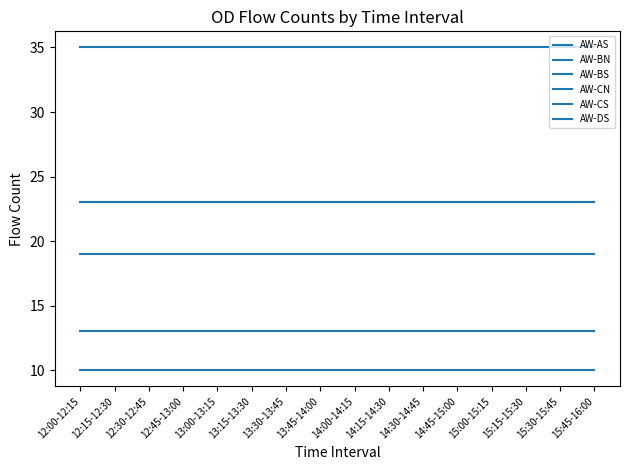

At which category is the sum across all series the highest?

12:00-12:15